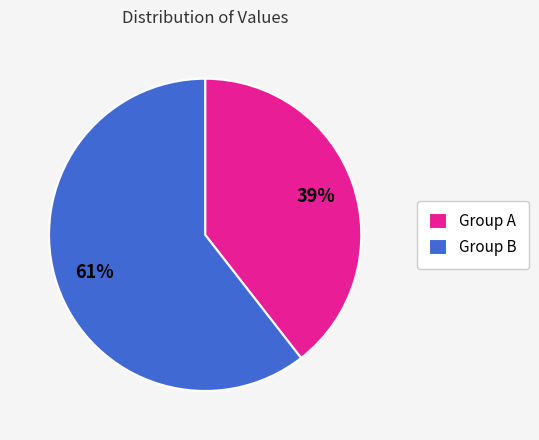

Is the sum of Group B and Group A greater than half?

Yes